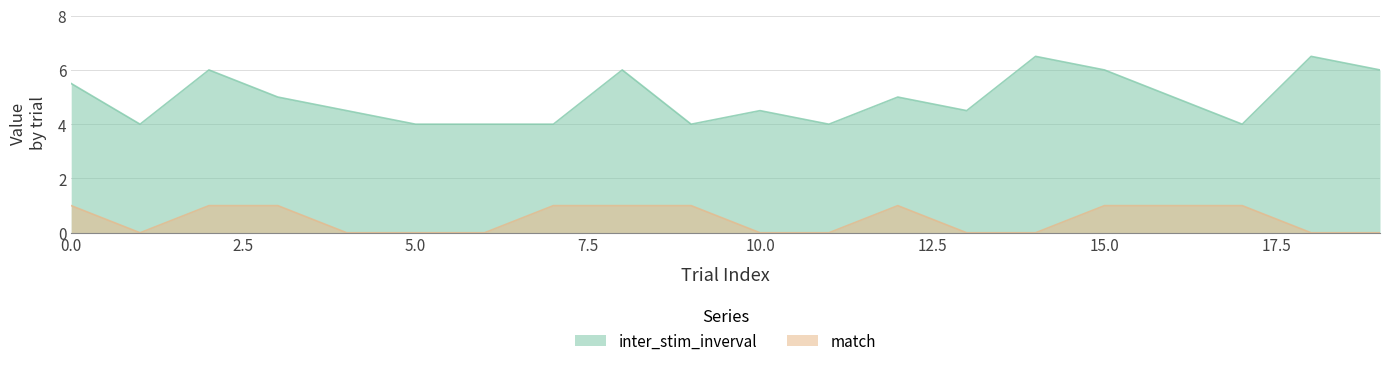

Where is the first local maximum for inter_stim_inverval?

2